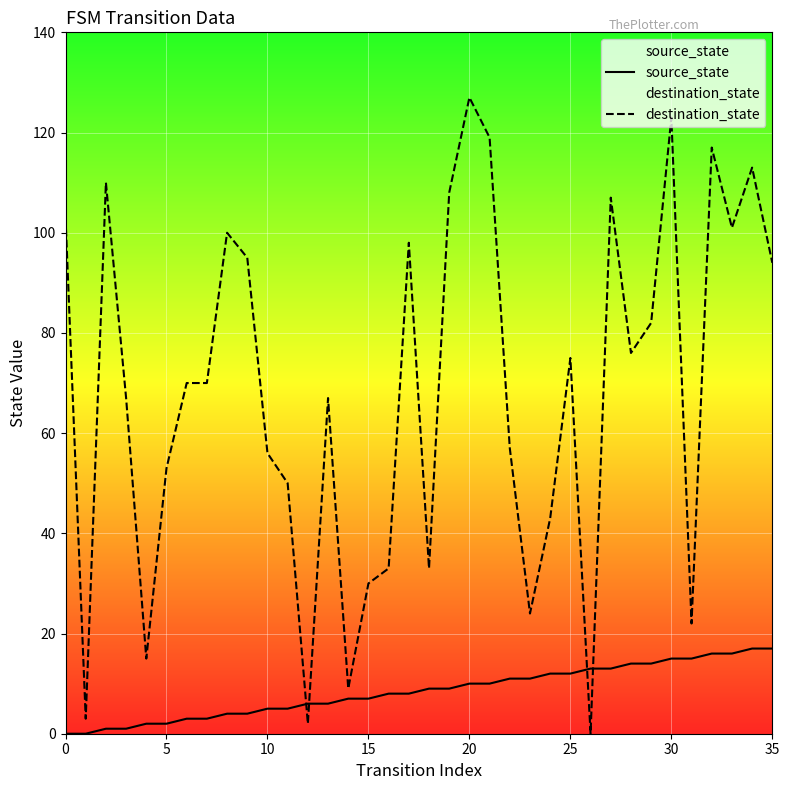

Between which two adjacent categories do source_state and destination_state first intersect?

11 and 12